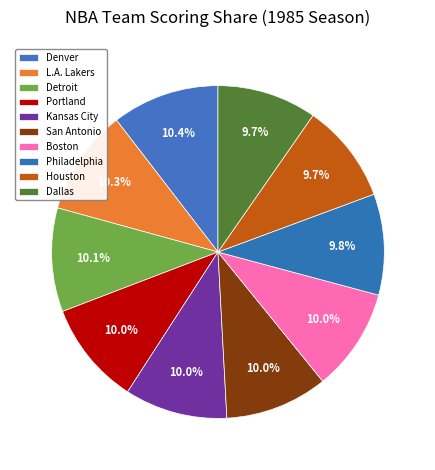

Count the number of slices in the pie.

10